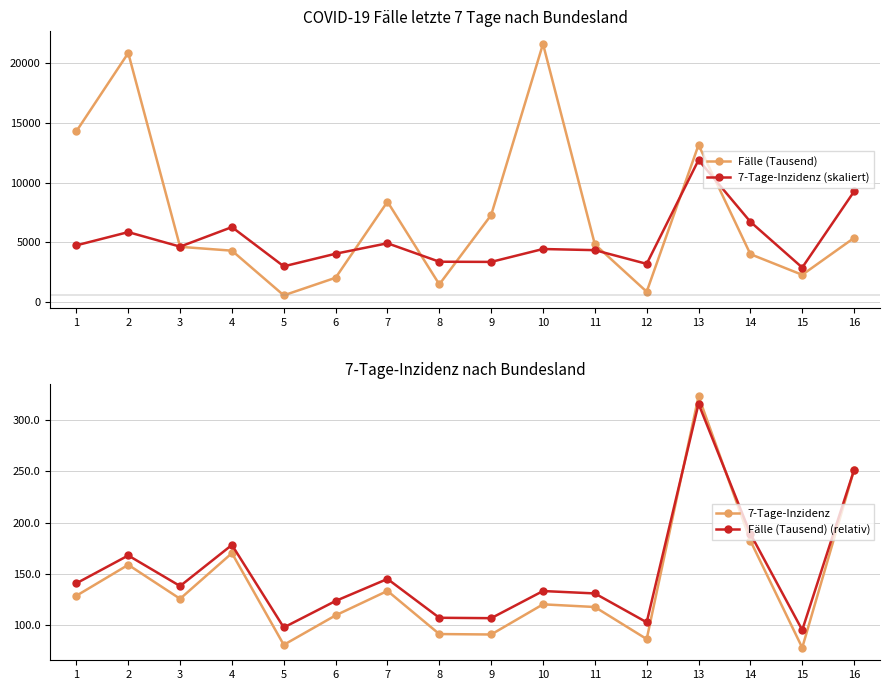

Is the value of 7-Tage-Inzidenz (skaliert) at 6 greater than the value of Fälle (Tausend) at 7?

No